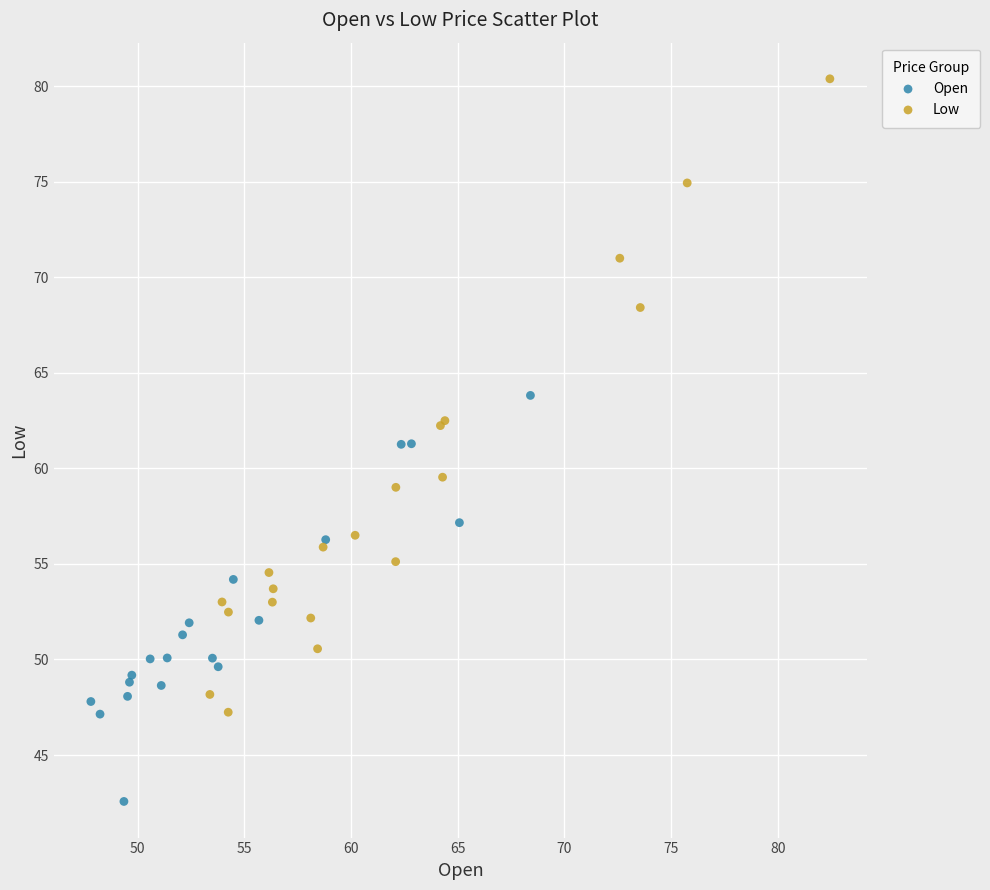

What are all the series names shown in the legend?

Open, Low